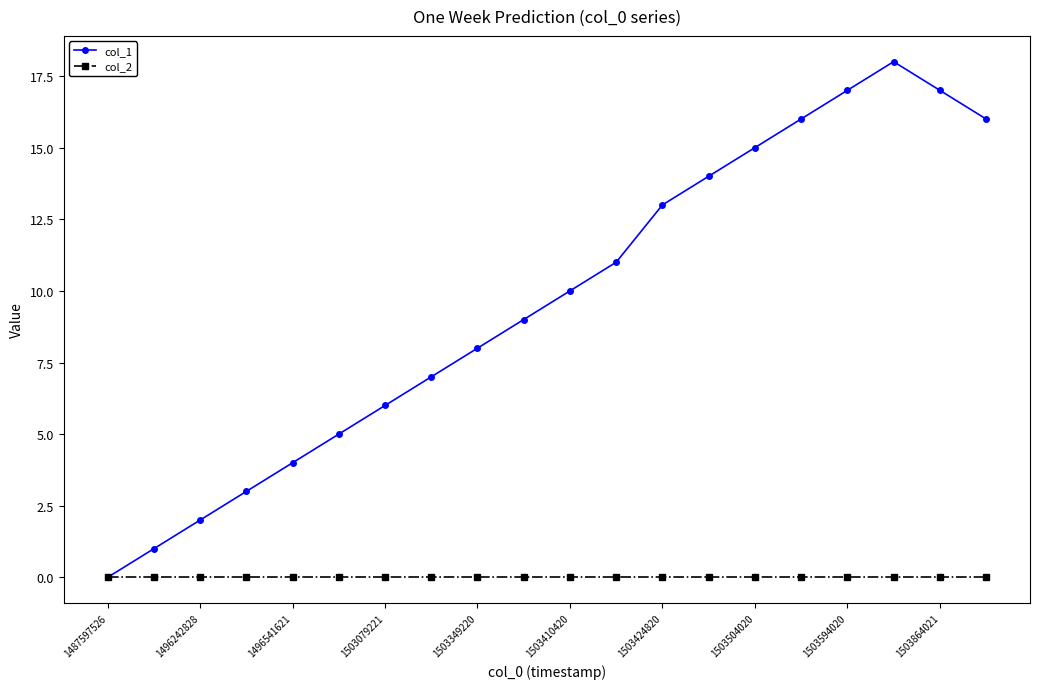

Which series has the largest range (max minus min)?

col_1